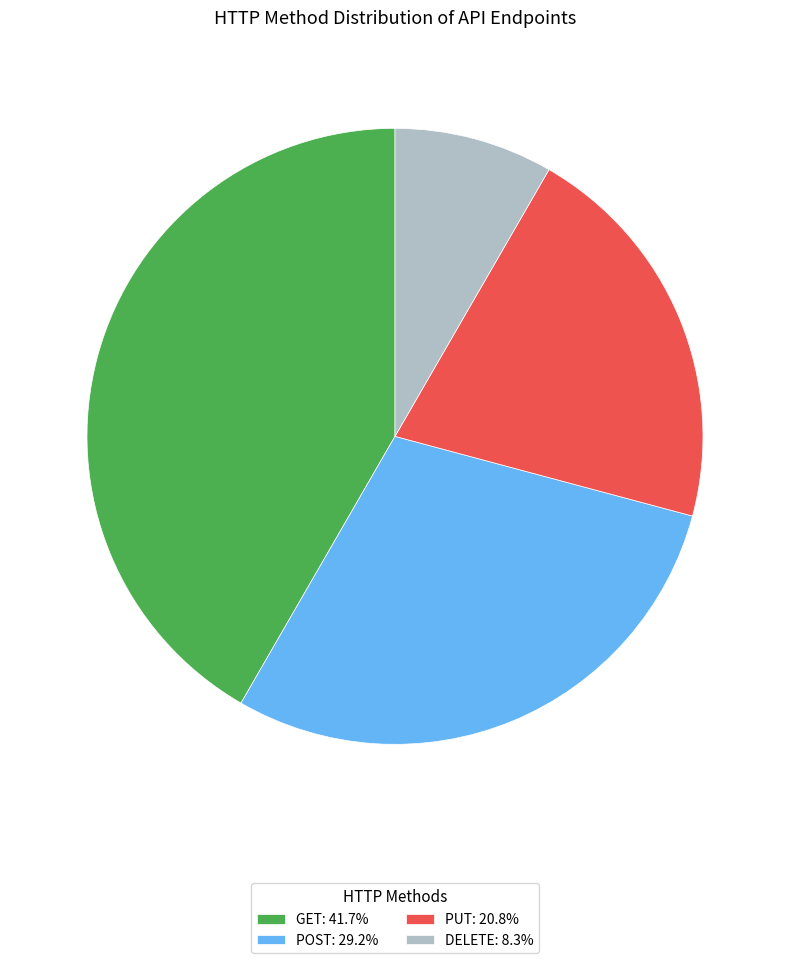

True or false: PUT accounts for 21% of the total.

True